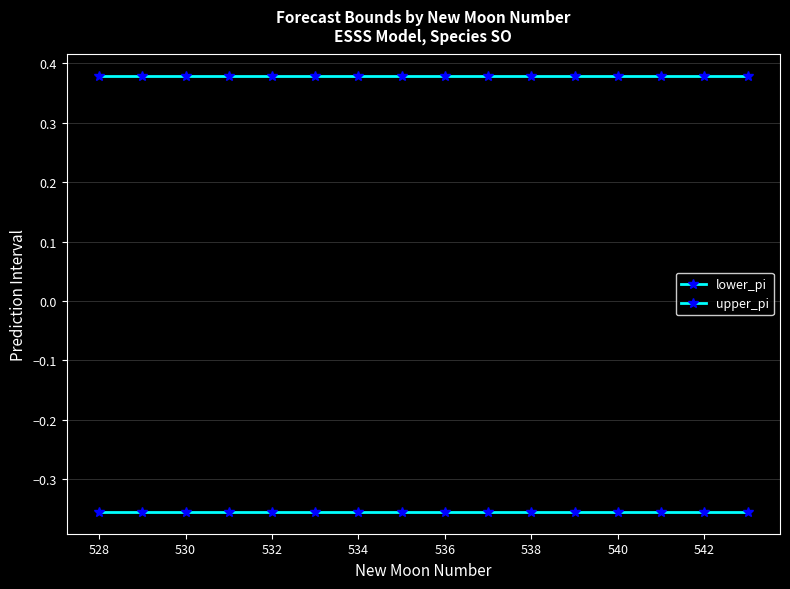

How many data points does each series have?

16